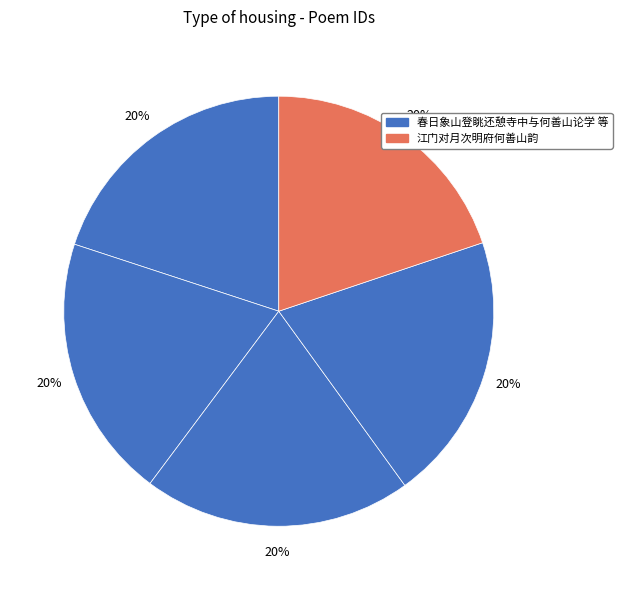

How many slices are in this pie chart?

5